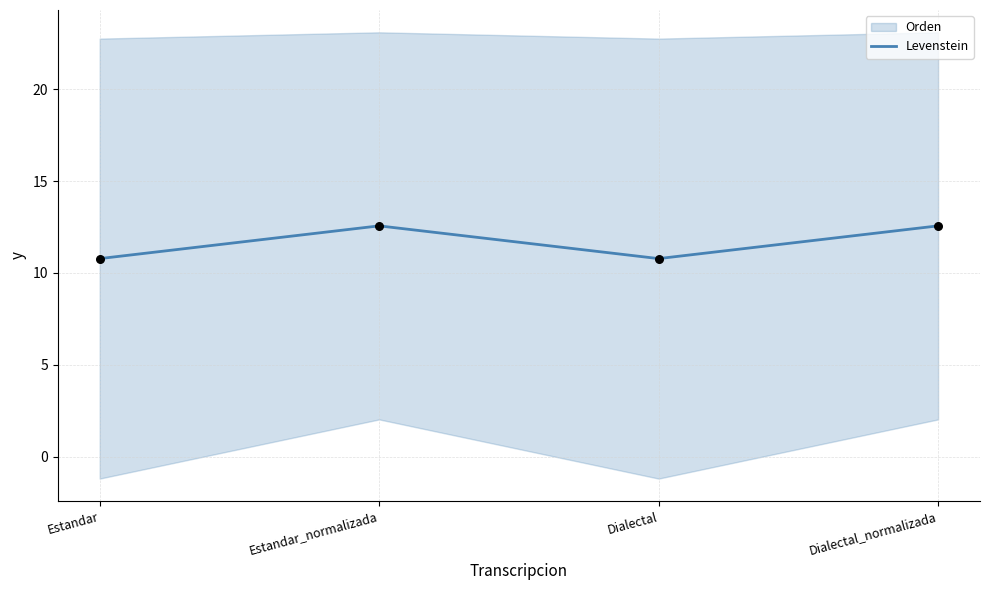

Approximately how many times larger is the value at Estandar compared to Dialectal?

1.0